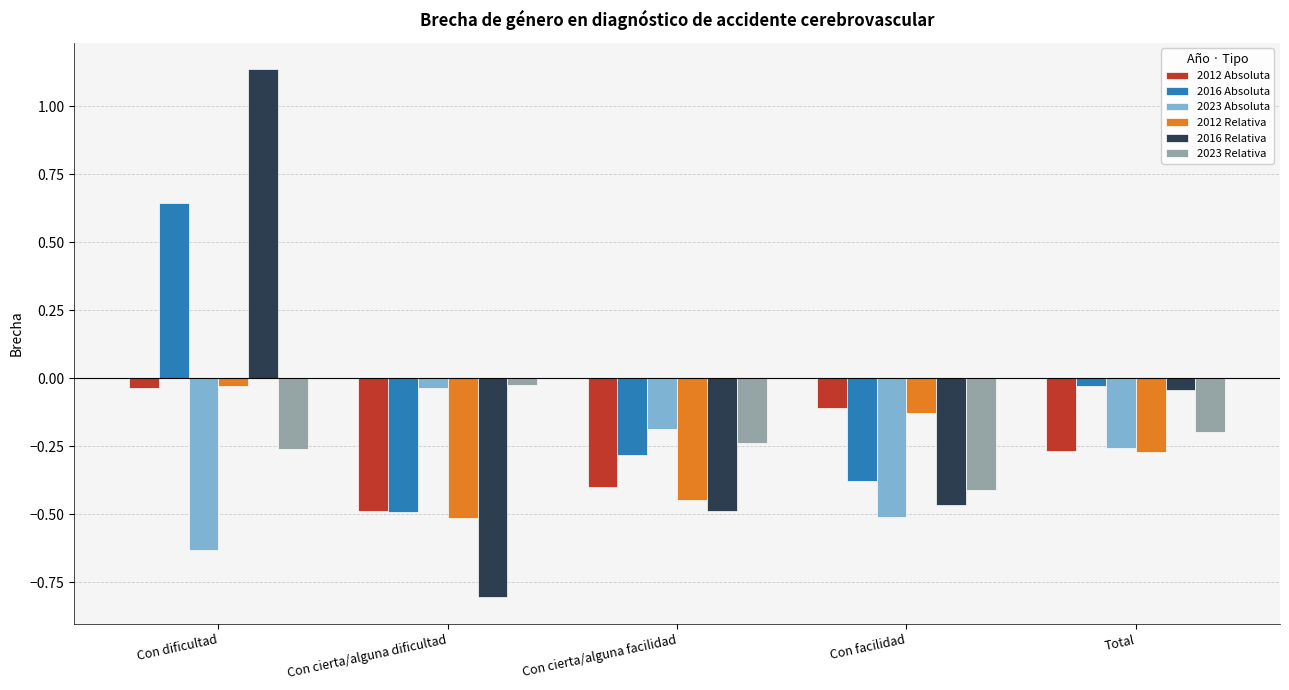

Where is 2012 Relativa nearest to the value 0?

Con dificultad